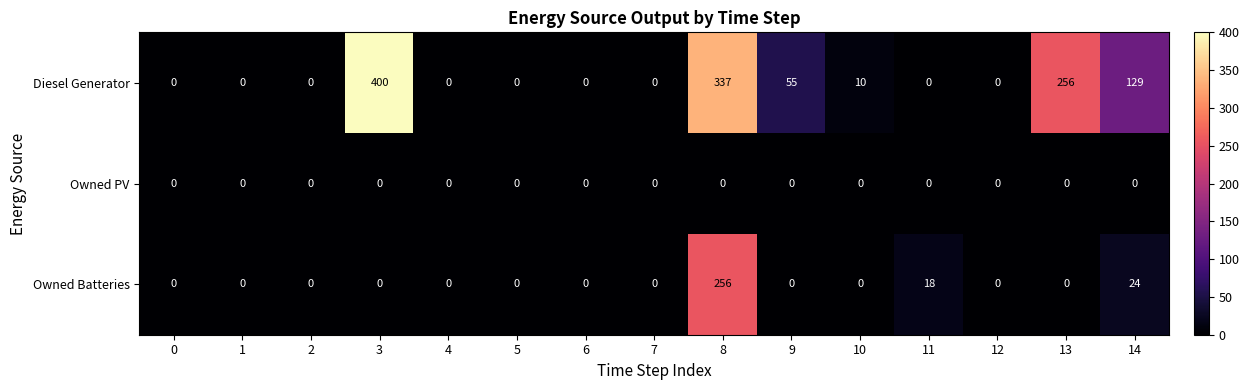

Is it true that Owned PV equals 0 at 9?

True